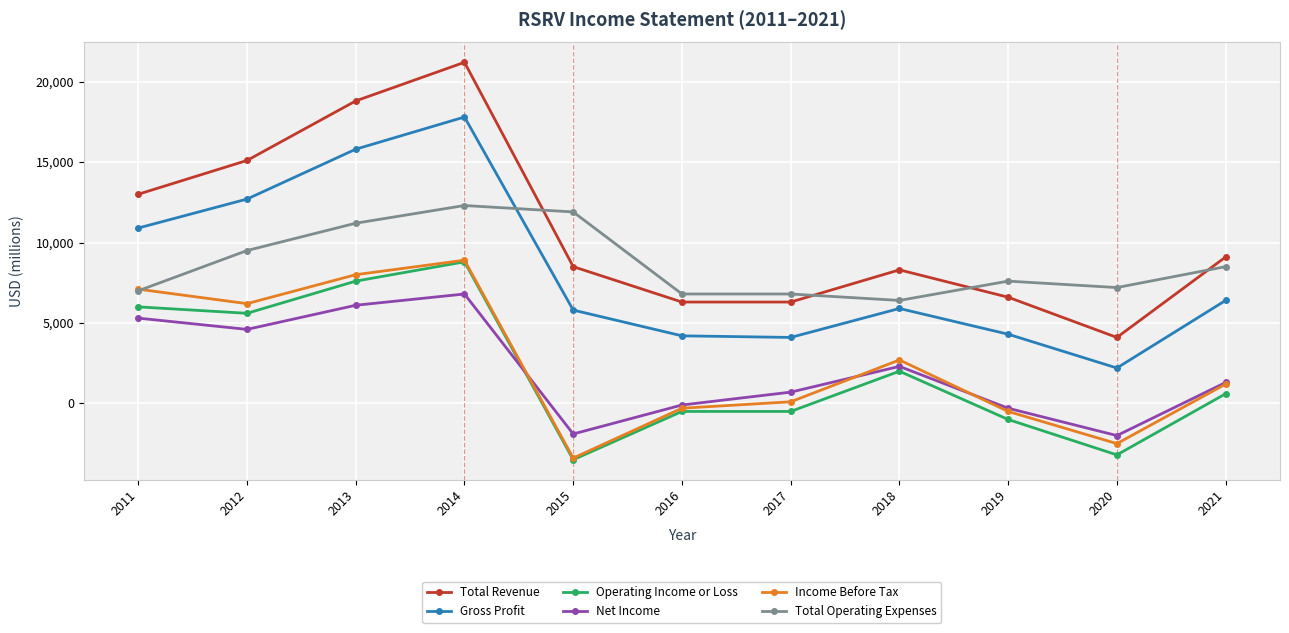

Which series has the largest total across all categories?

Total Revenue